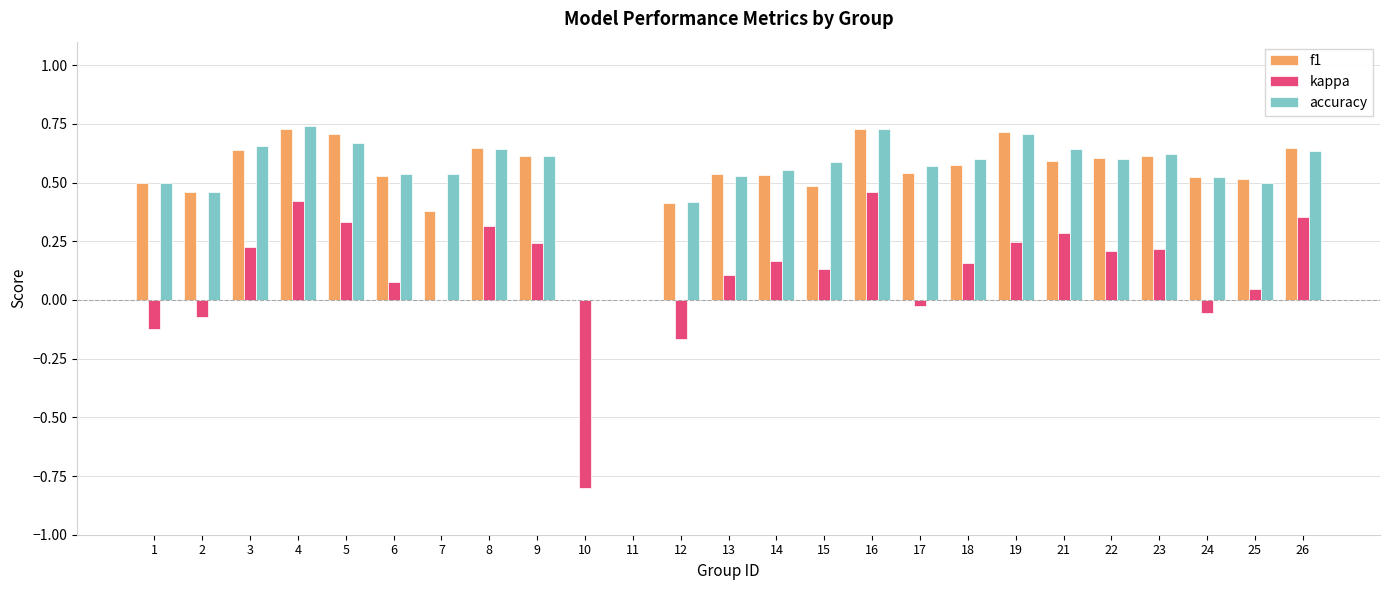

Between 13 and 19, which series saw the biggest shift?

f1